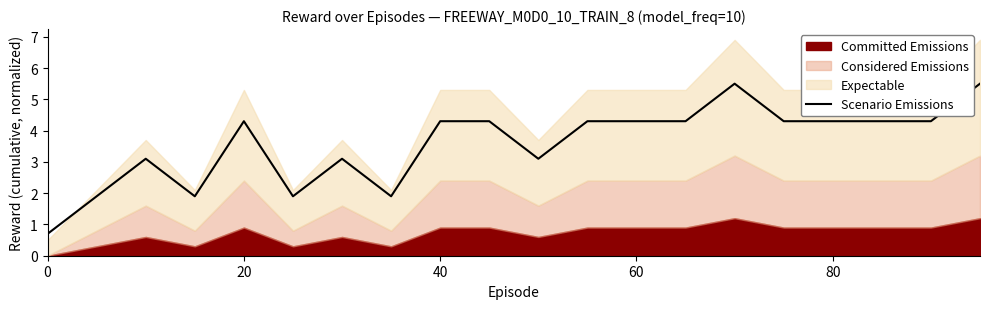

The Scenario Emissions series shows 1.2 at 0. True or false?

False